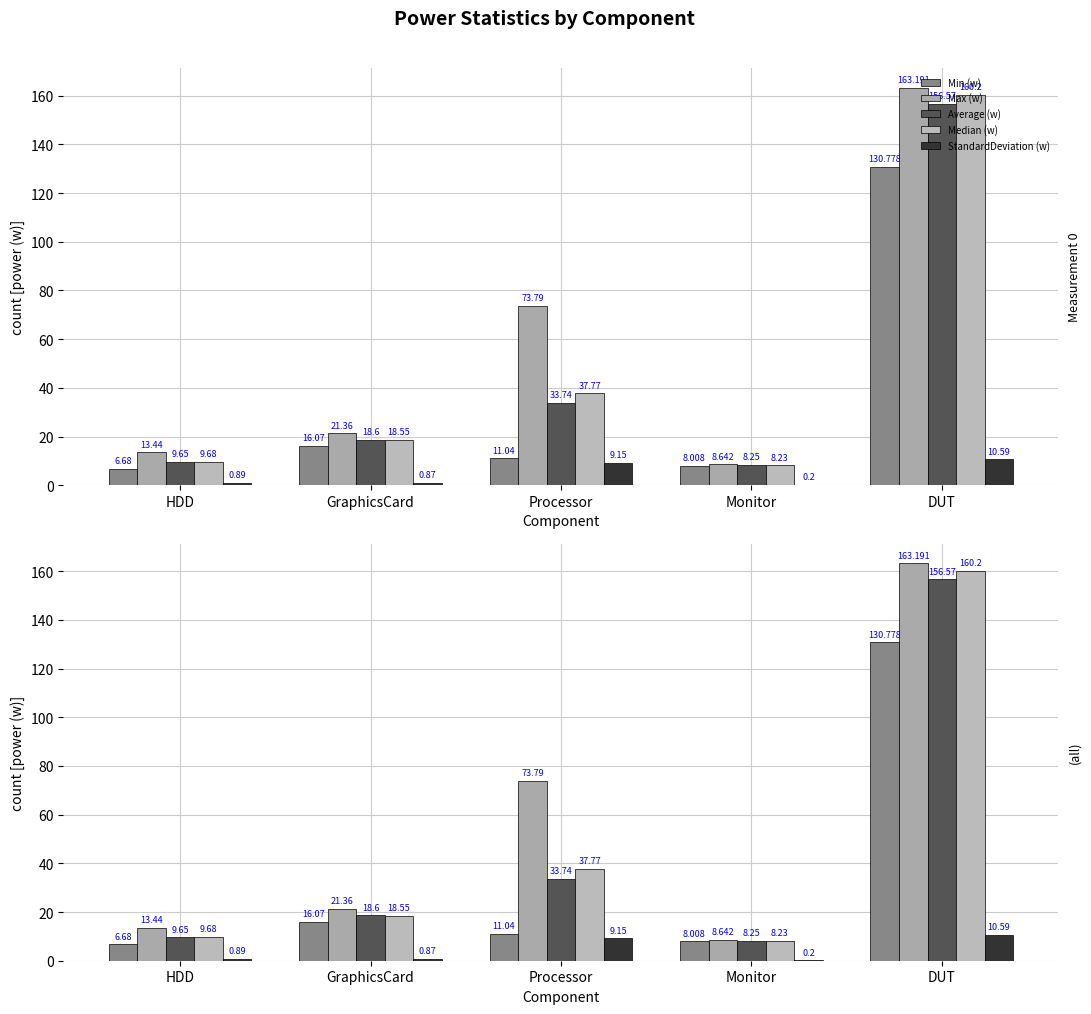

Reading left to right, extract all data points from this chart.

Min (w): HDD=6.7	GraphicsCard=16.1	Processor=11.0	Monitor=8.0	DUT=130.8
Max (w): HDD=13.4	GraphicsCard=21.4	Processor=73.8	Monitor=8.6	DUT=163.2
Average (w): HDD=9.7	GraphicsCard=18.6	Processor=33.7	Monitor=8.2	DUT=156.6
Median (w): HDD=9.7	GraphicsCard=18.6	Processor=37.8	Monitor=8.2	DUT=160.2
StandardDeviation (w): HDD=0.9	GraphicsCard=0.9	Processor=9.2	Monitor=0.2	DUT=10.6